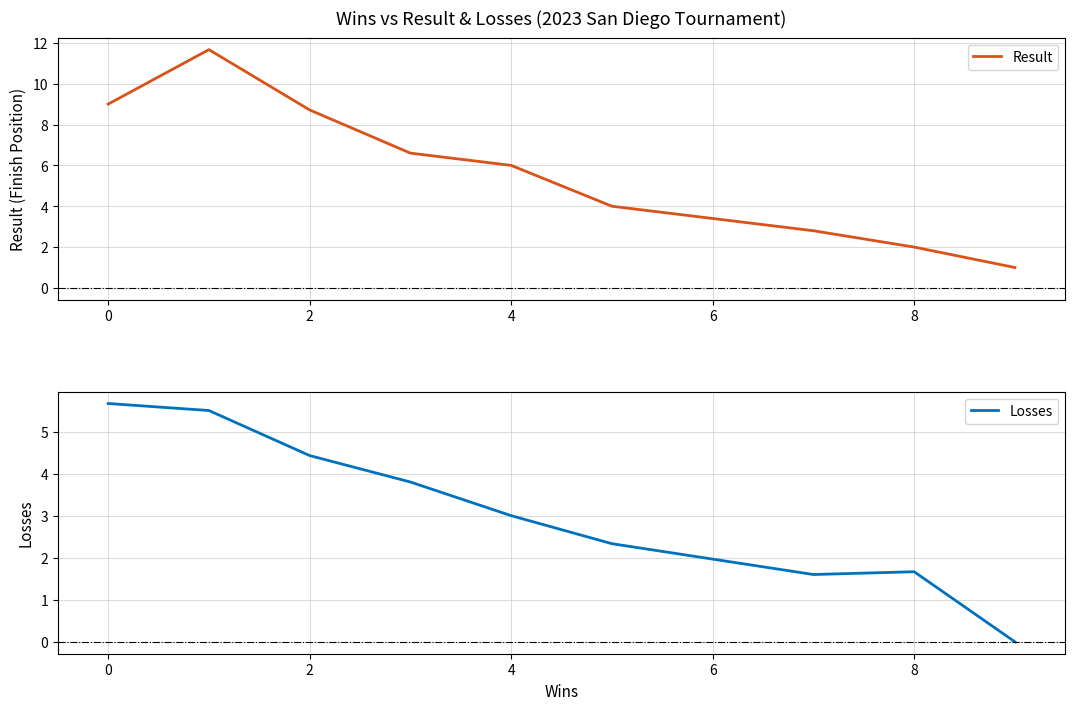

What is the greatest value displayed?

11.7